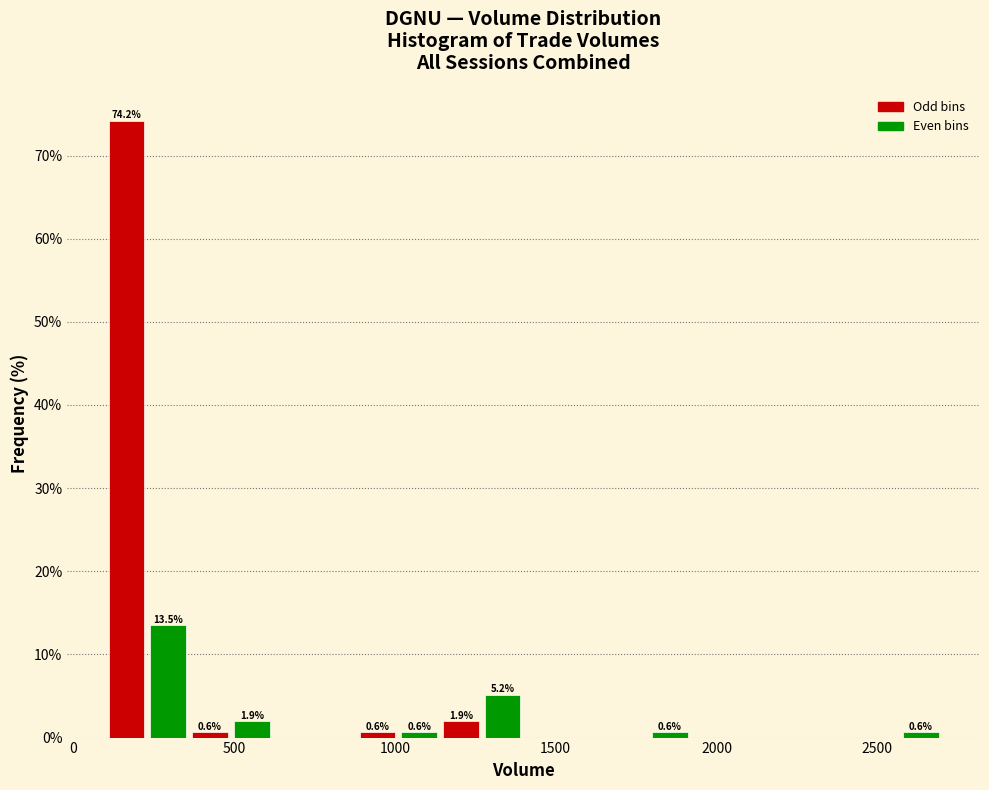

Around what value on the x-axis is the tallest bar? Give the approximate position of its centre, as read against the axis.

150